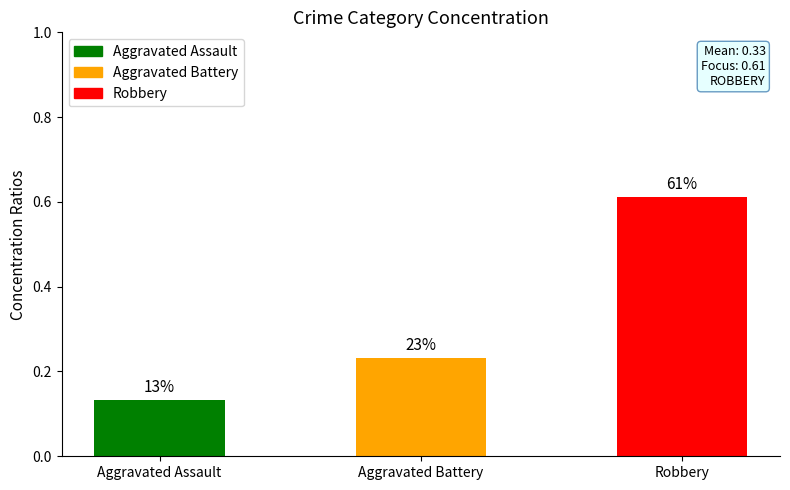

Which category has the highest value across all series?

Robbery